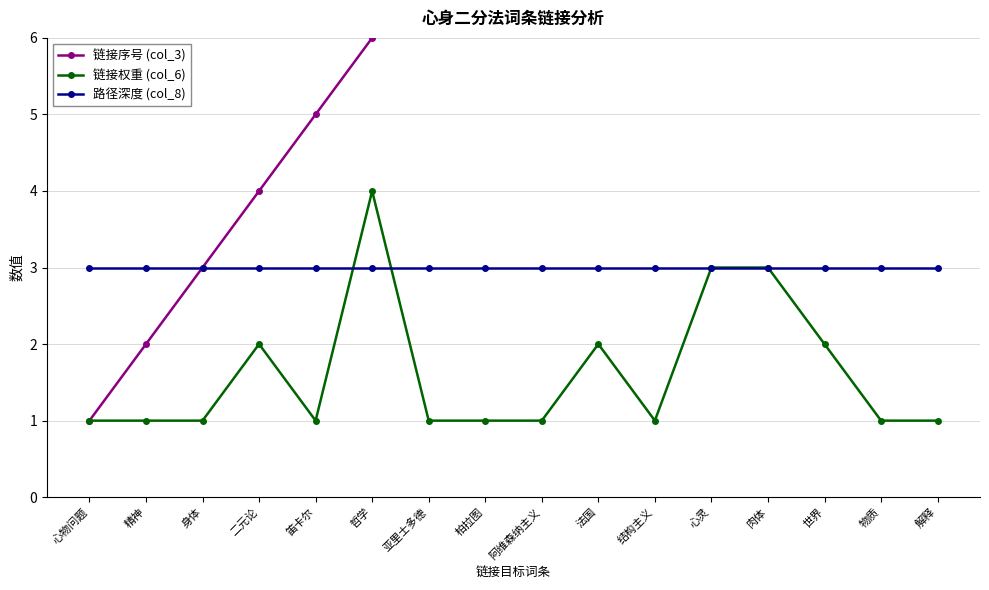

List the series in order of their peak value, highest first.

链接序号 (col_3), 链接权重 (col_6), 路径深度 (col_8)